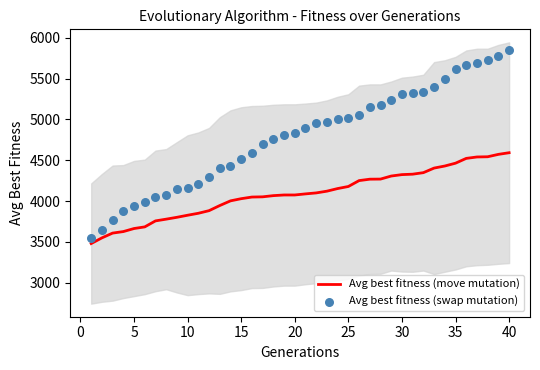

What is the minimum value for Avg best fitness (move mutation)?

3480.0